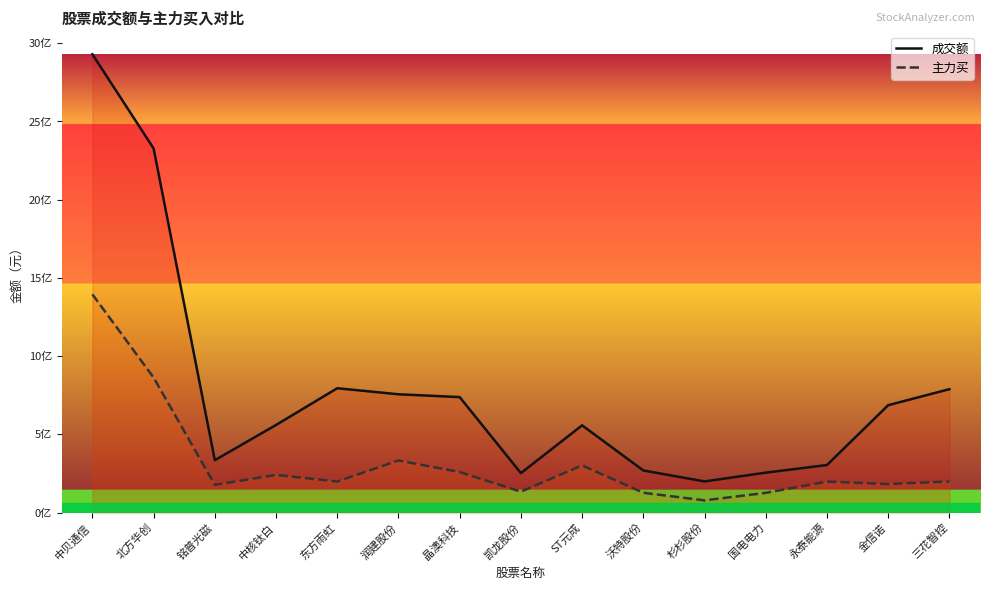

What is the label of the 4th point from the left?

中核钛白